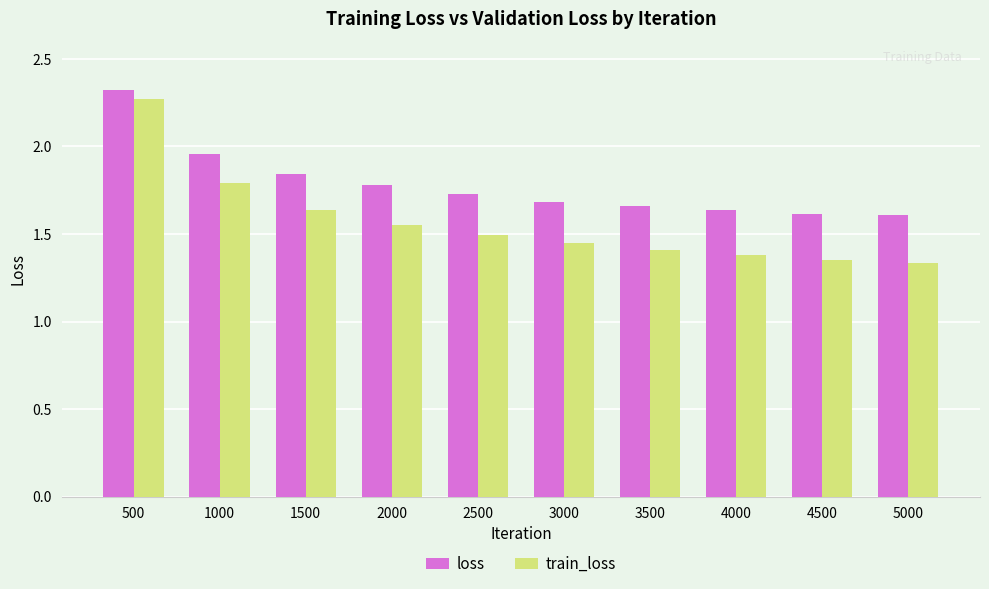

How many train_loss values are between 1 and 2?

9